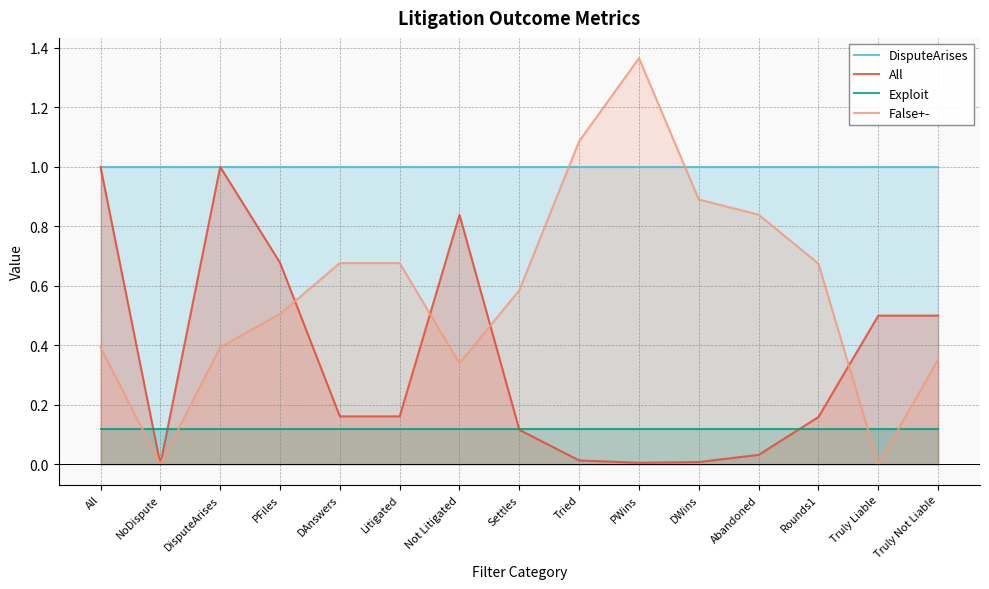

Reading left to right, what are all the values shown in this chart?

DisputeArises: All=1.0	NoDispute=1.0	DisputeArises=1.0	PFiles=1.0	DAnswers=1.0	Litigated=1.0	Not Litigated=1.0	Settles=1.0	Tried=1.0	PWins=1.0	DWins=1.0	Abandoned=1.0	Rounds1=1.0	Truly Liable=1.0	Truly Not Liable=1.0
All: All=1.0	NoDispute=0.0	DisputeArises=1.0	PFiles=0.7	DAnswers=0.2	Litigated=0.2	Not Litigated=0.8	Settles=0.1	Tried=0.0	PWins=0.0	DWins=0.0	Abandoned=0.0	Rounds1=0.2	Truly Liable=0.5	Truly Not Liable=0.5
Exploit: All=0.1	NoDispute=0.1	DisputeArises=0.1	PFiles=0.1	DAnswers=0.1	Litigated=0.1	Not Litigated=0.1	Settles=0.1	Tried=0.1	PWins=0.1	DWins=0.1	Abandoned=0.1	Rounds1=0.1	Truly Liable=0.1	Truly Not Liable=0.1
False+-: All=0.4	NoDispute=0.0	DisputeArises=0.4	PFiles=0.5	DAnswers=0.7	Litigated=0.7	Not Litigated=0.3	Settles=0.6	Tried=1.1	PWins=1.4	DWins=0.9	Abandoned=0.8	Rounds1=0.7	Truly Liable=0.0	Truly Not Liable=0.4